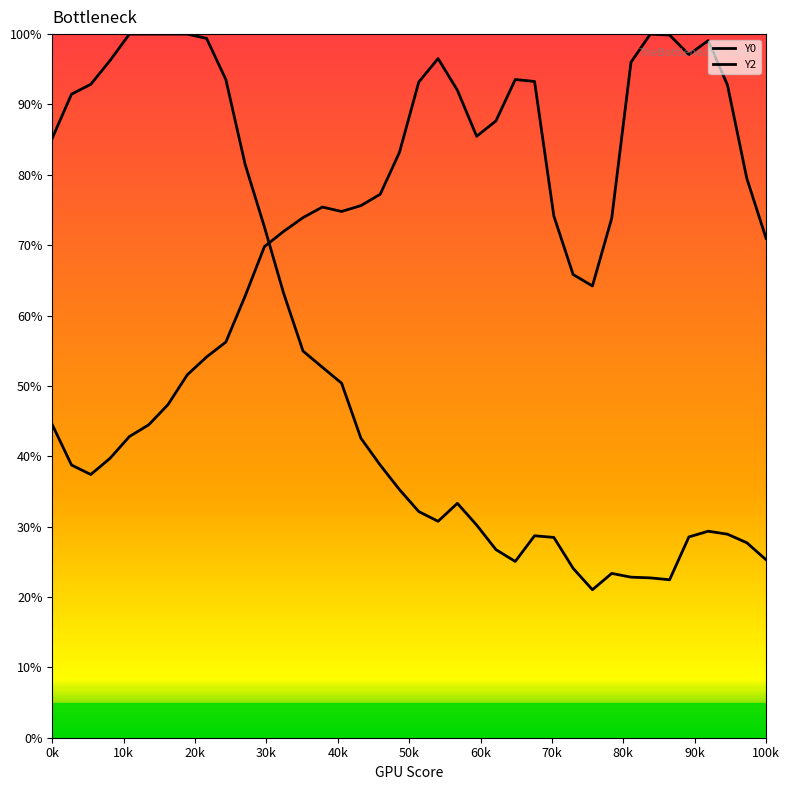

Is this an area chart (filled region under the line)?

No